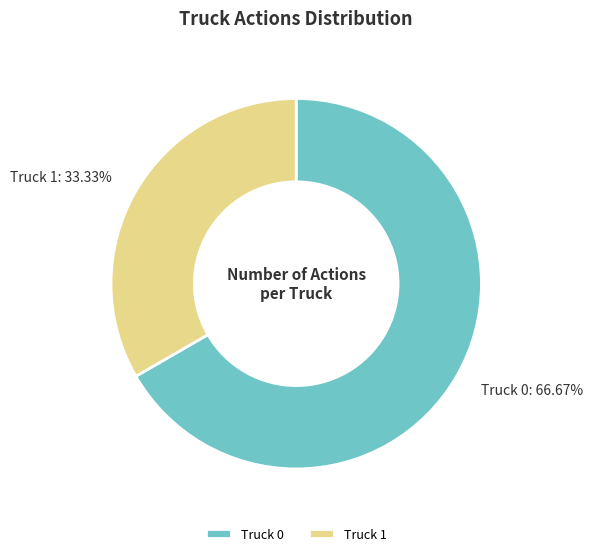

Count the number of slices in the pie.

2